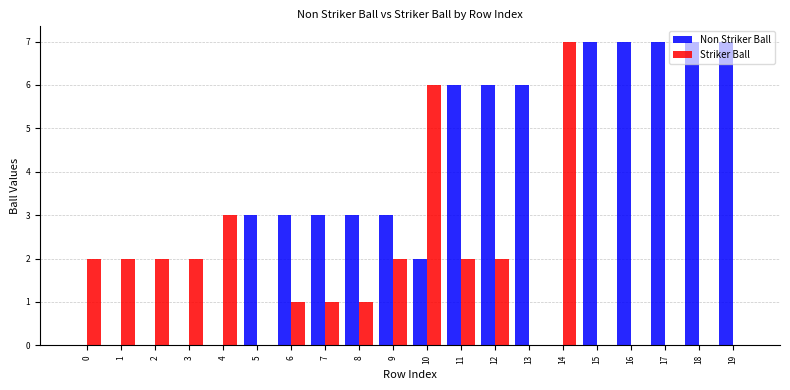

How many categories are shown in the chart?

20